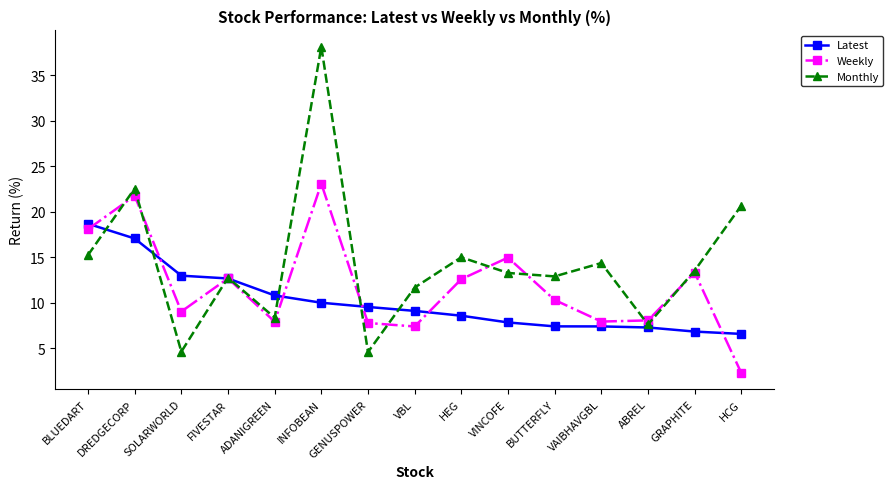

Rank the series by their maximum value, from highest to lowest.

Monthly, Weekly, Latest